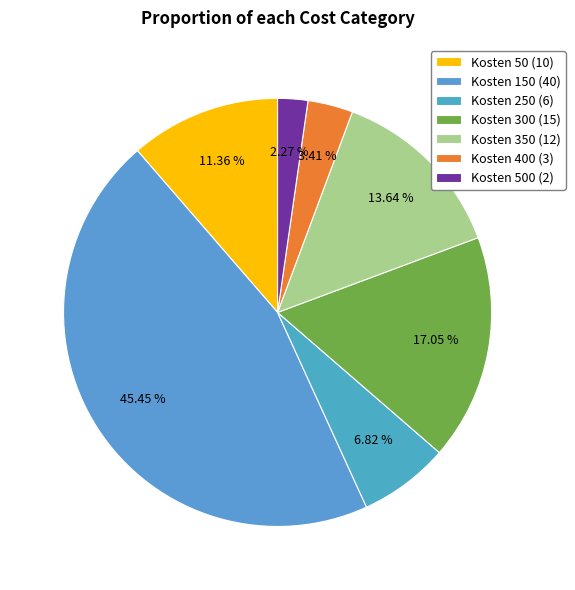

Which slice is the largest?

Kosten 150 (40)